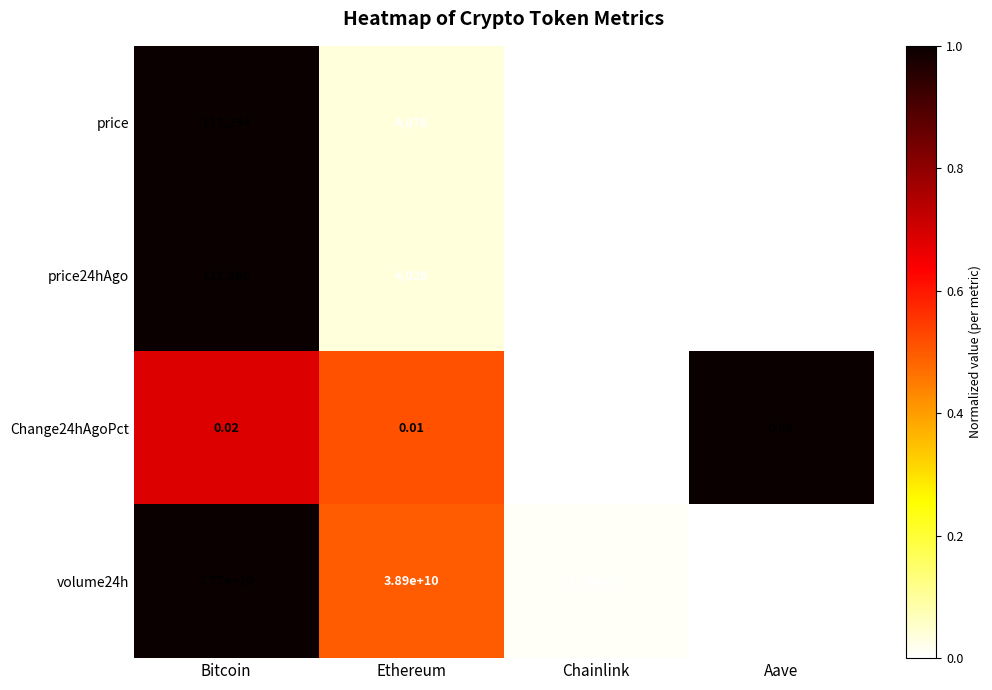

At which label does price24hAgo first exceed 4029?

Bitcoin